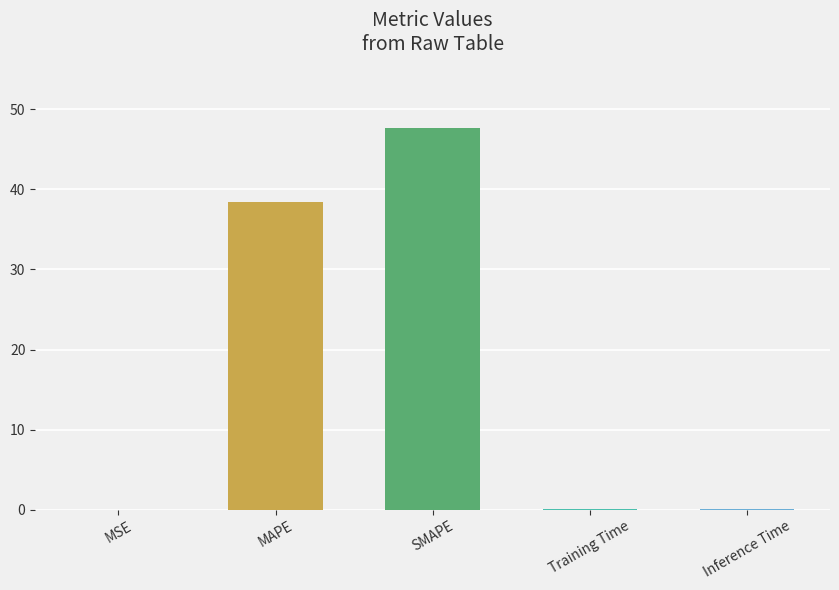

The chart shows a value of 0.0 at MSE. True or false?

True